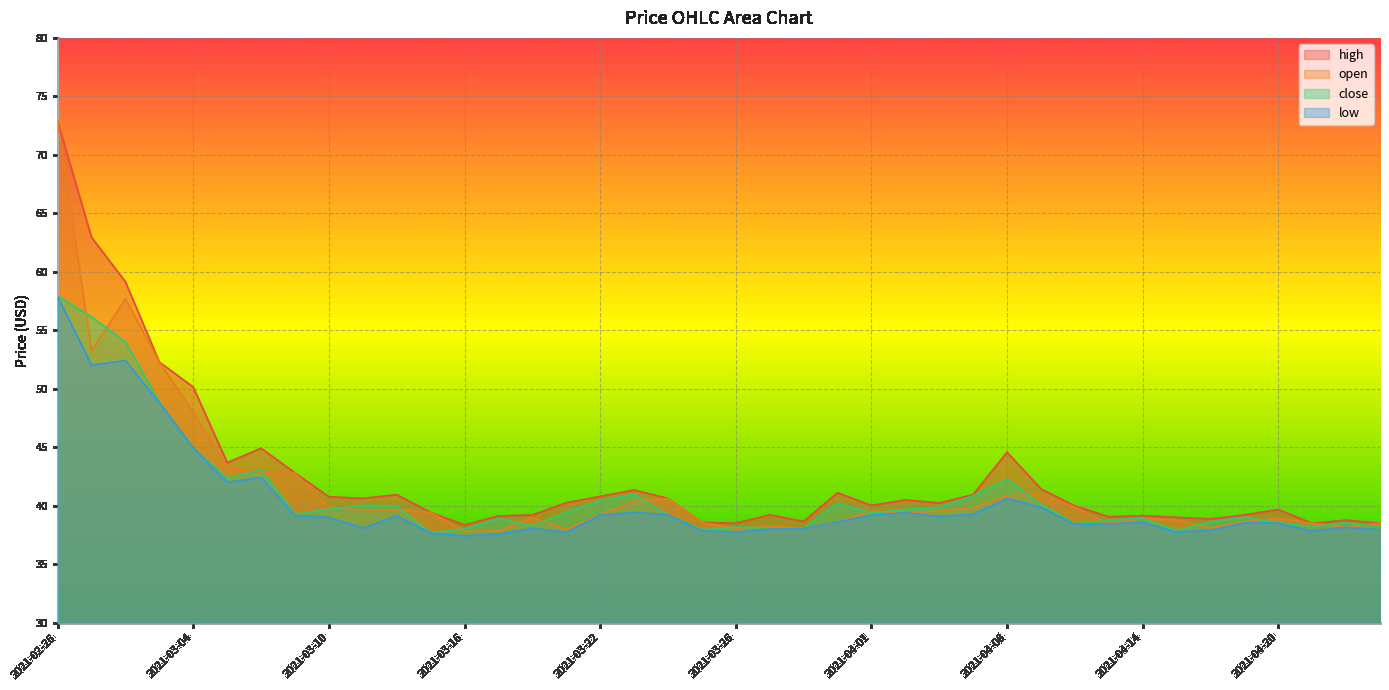

How many values in the close series are below 39?

17